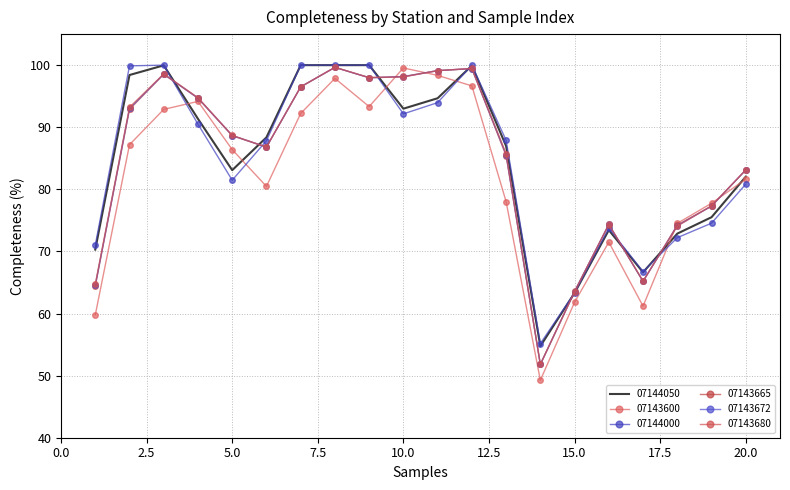

What is the average value of the 07143665 series?

84.6